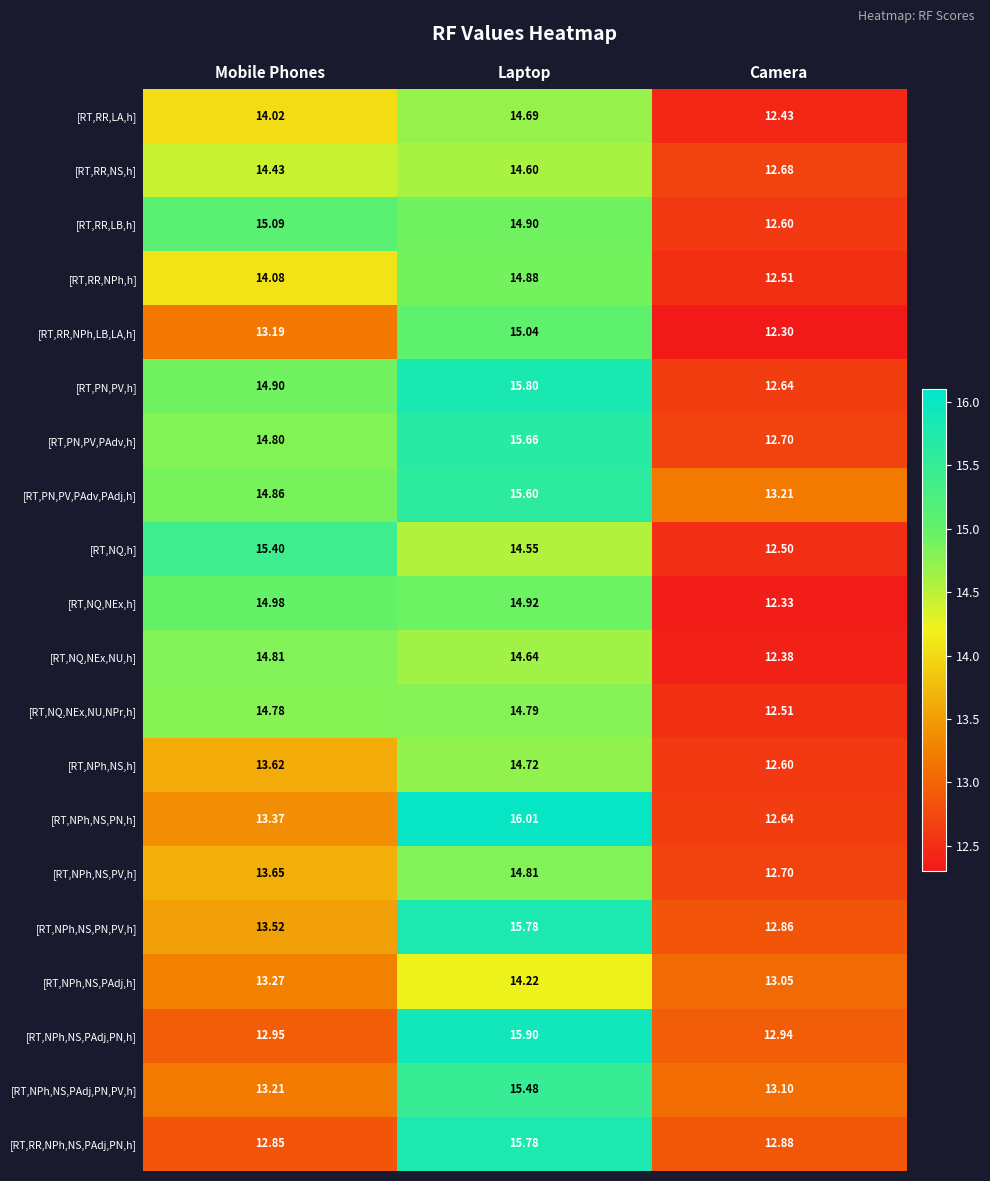

Rank the series at Mobile Phones from lowest to highest value.

[RT,RR,NPh,NS,PAdj,PN,h], [RT,NPh,NS,PAdj,PN,h], [RT,RR,NPh,LB,LA,h], [RT,NPh,NS,PAdj,PN,PV,h], [RT,NPh,NS,PAdj,h], [RT,NPh,NS,PN,h], [RT,NPh,NS,PN,PV,h], [RT,NPh,NS,h], [RT,NPh,NS,PV,h], [RT,RR,LA,h], [RT,RR,NPh,h], [RT,RR,NS,h], [RT,NQ,NEx,NU,NPr,h], [RT,PN,PV,PAdv,h], [RT,NQ,NEx,NU,h], [RT,PN,PV,PAdv,PAdj,h], [RT,PN,PV,h], [RT,NQ,NEx,h], [RT,RR,LB,h], [RT,NQ,h]